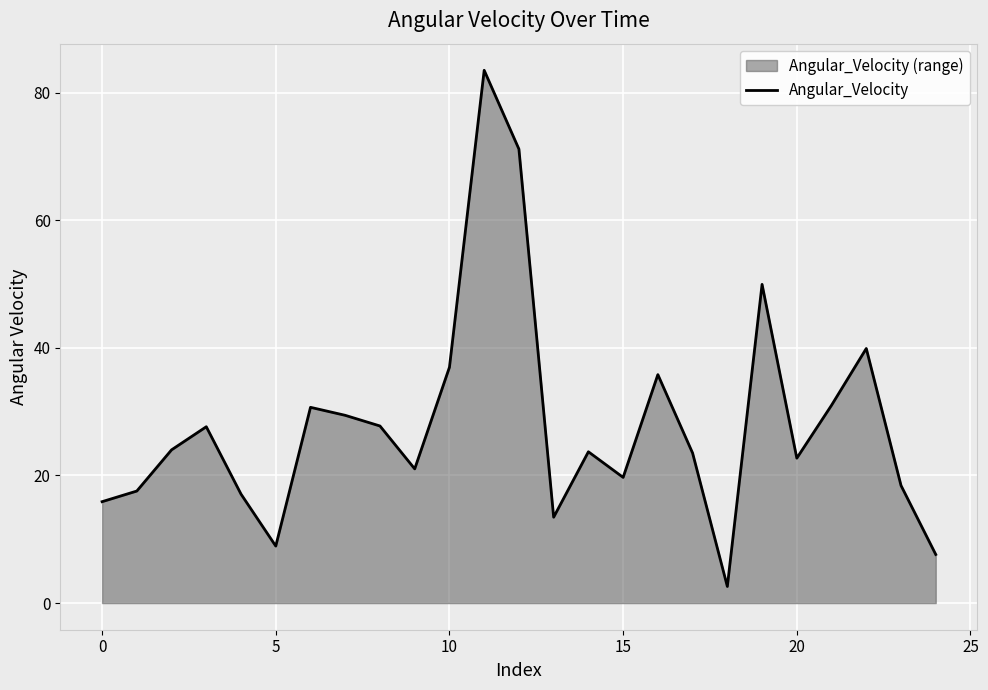

How many lines are shown in the chart?

1